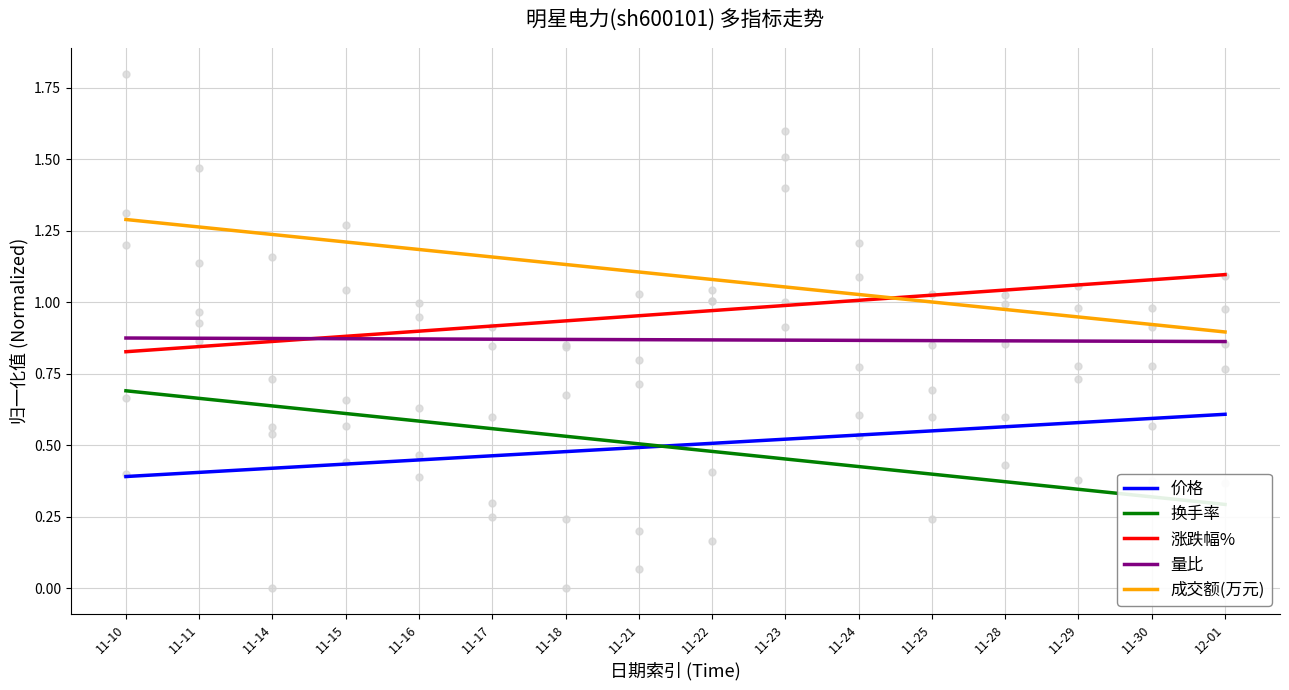

Which series has the widest spread of Y values?

换手率